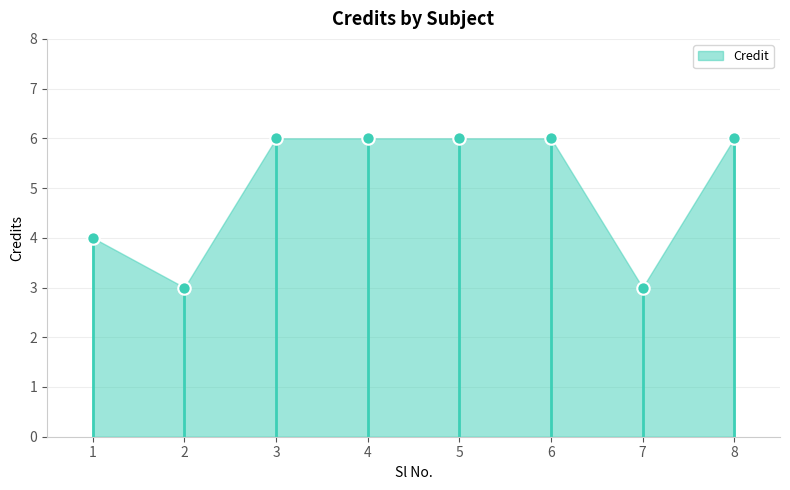

What is the range of Y values (max minus min)?

3